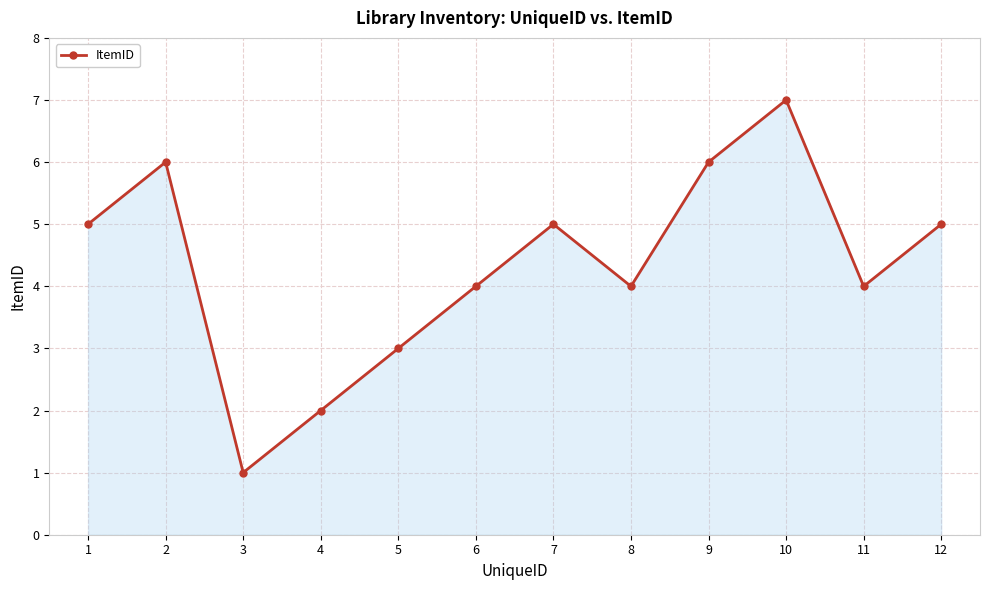

What is the approximate value at 7?

5